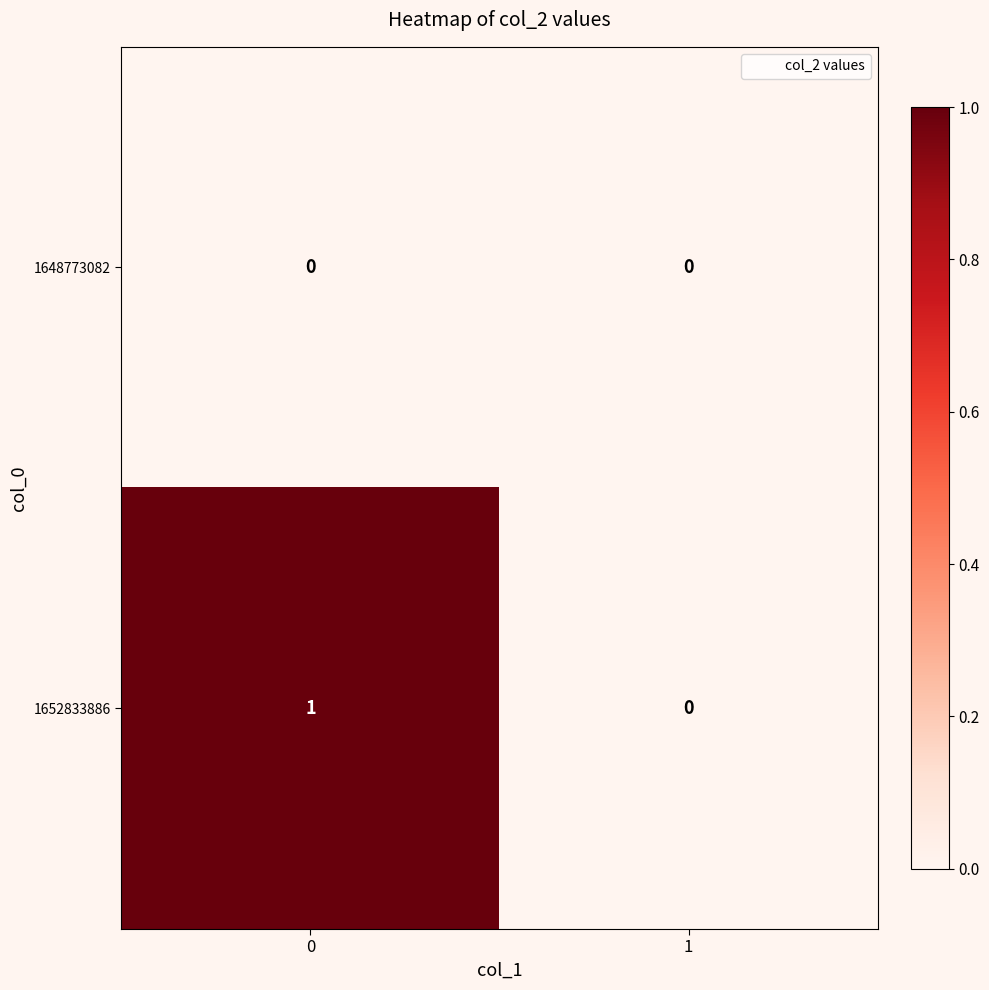

Which series has the largest total across all categories?

1652833886